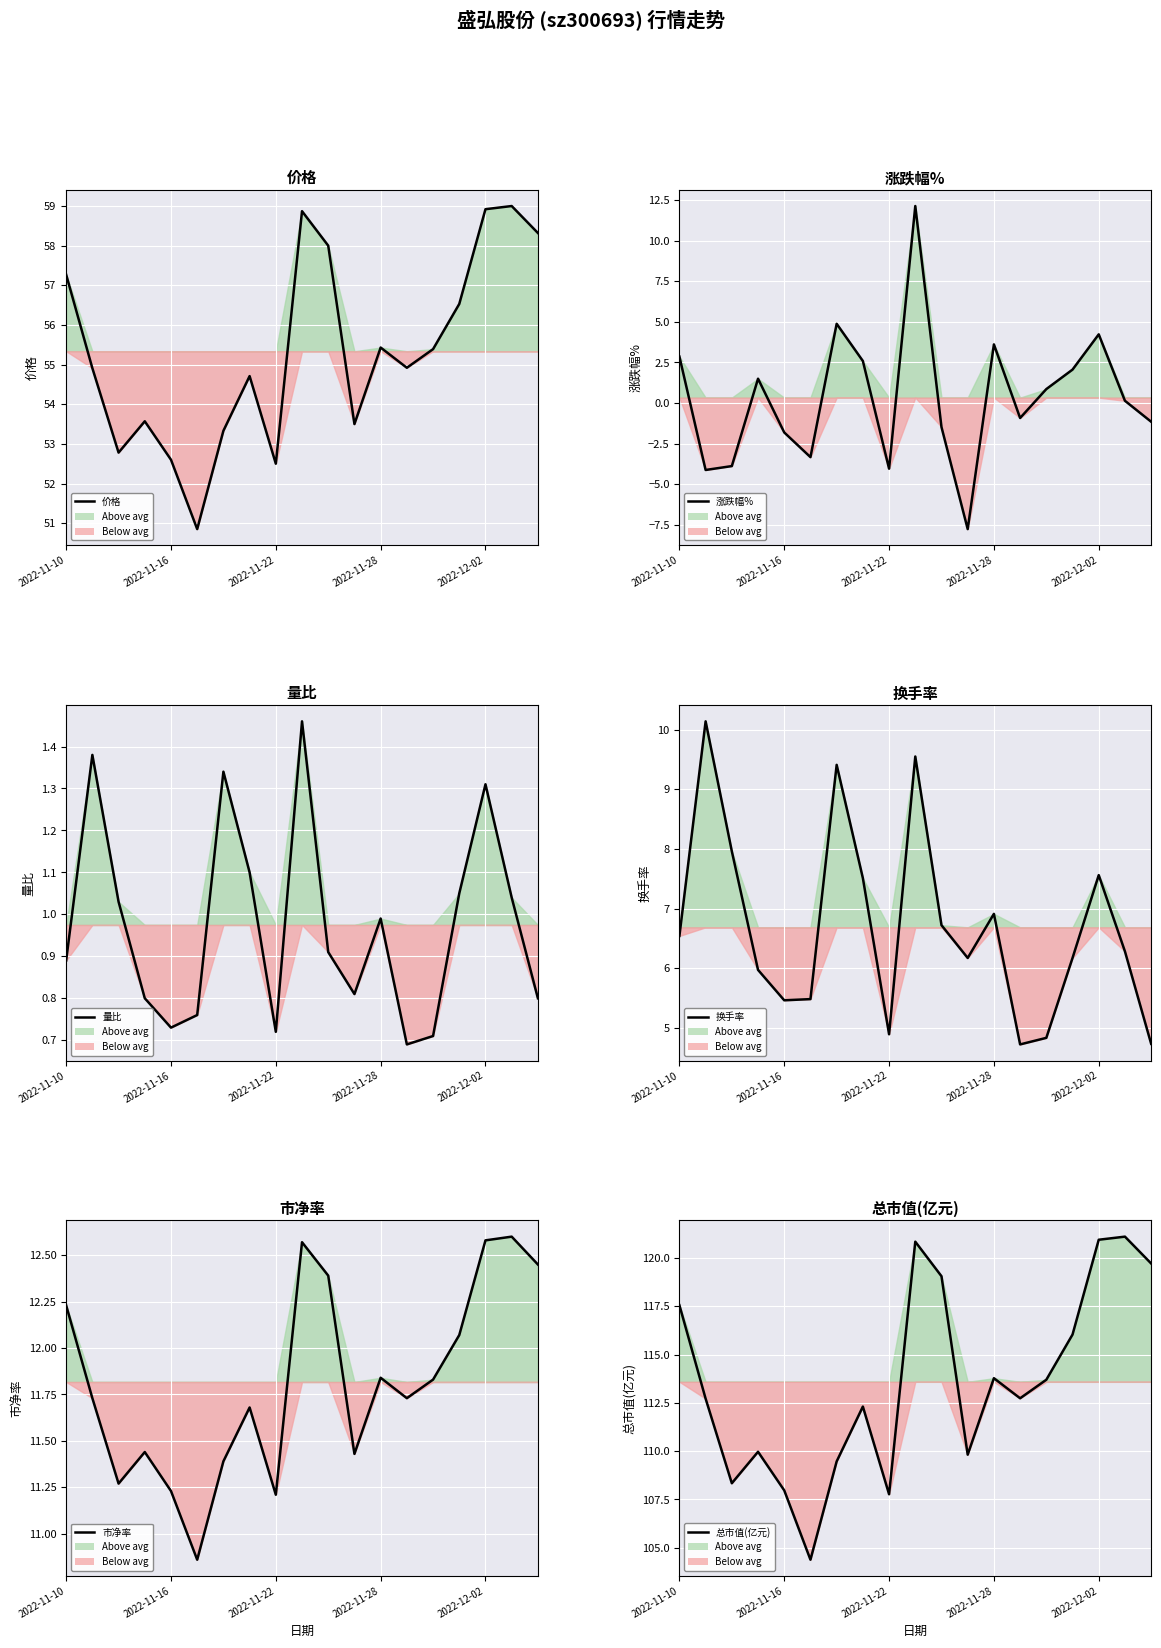

At how many categories does at least one series exceed 96?

19